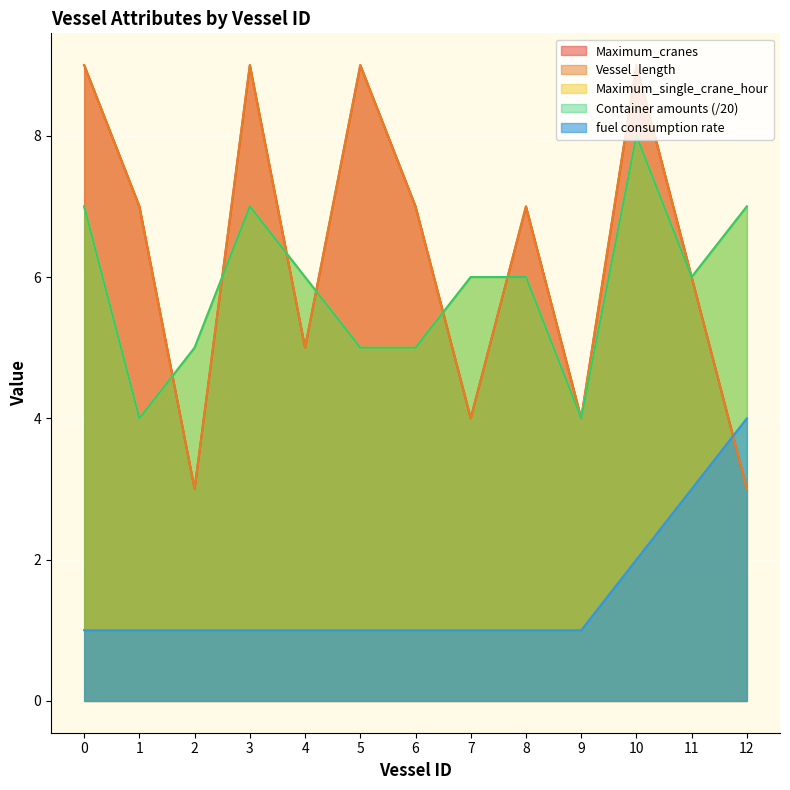

What value does the Maximum_single_crane_hour series have at 9?

4